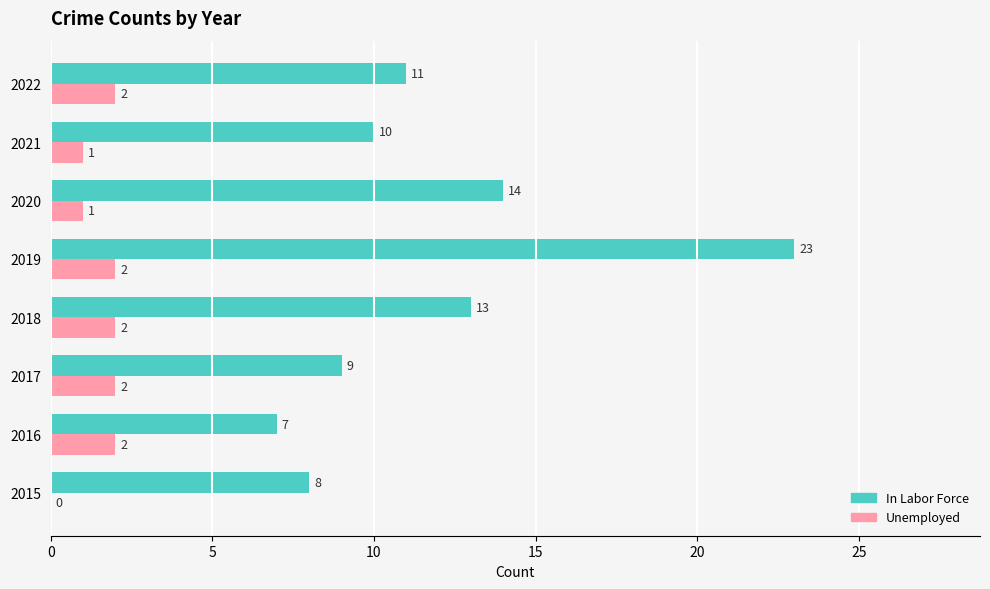

What are all the series names shown in the legend?

In Labor Force, Unemployed